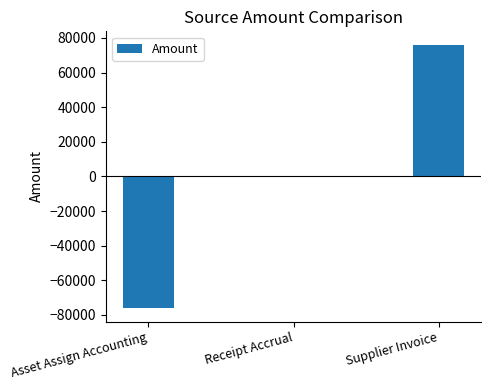

The chart shows a value of 122596.6 at Supplier Invoice. True or false?

False